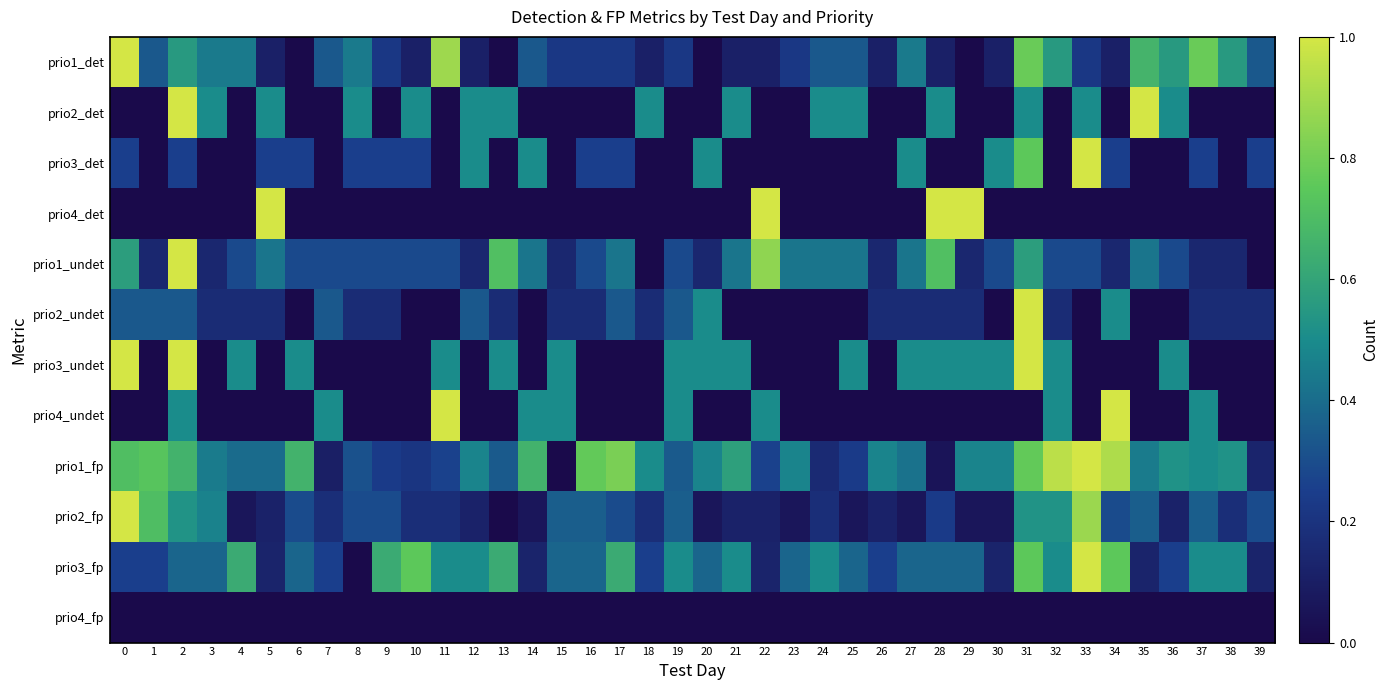

How many categories are shown in the chart?

40